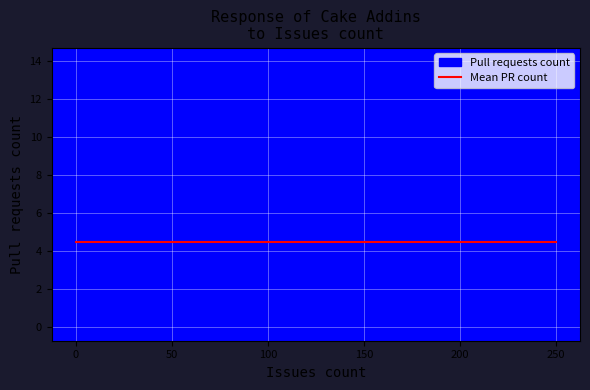

What is the value of the 7th point from the left?

14